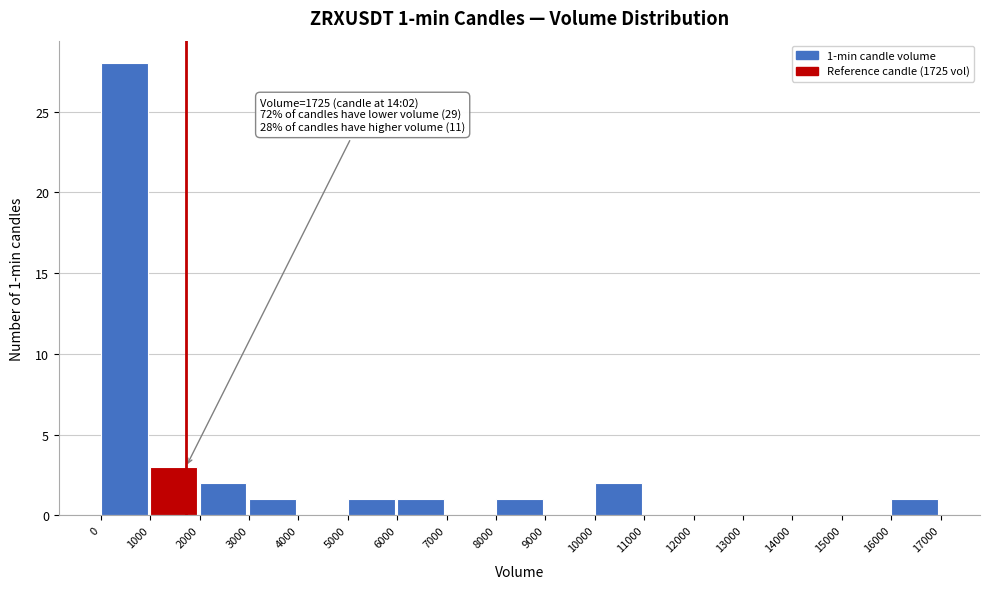

Over which range of the x-axis is the bar tallest?

0 to 1000